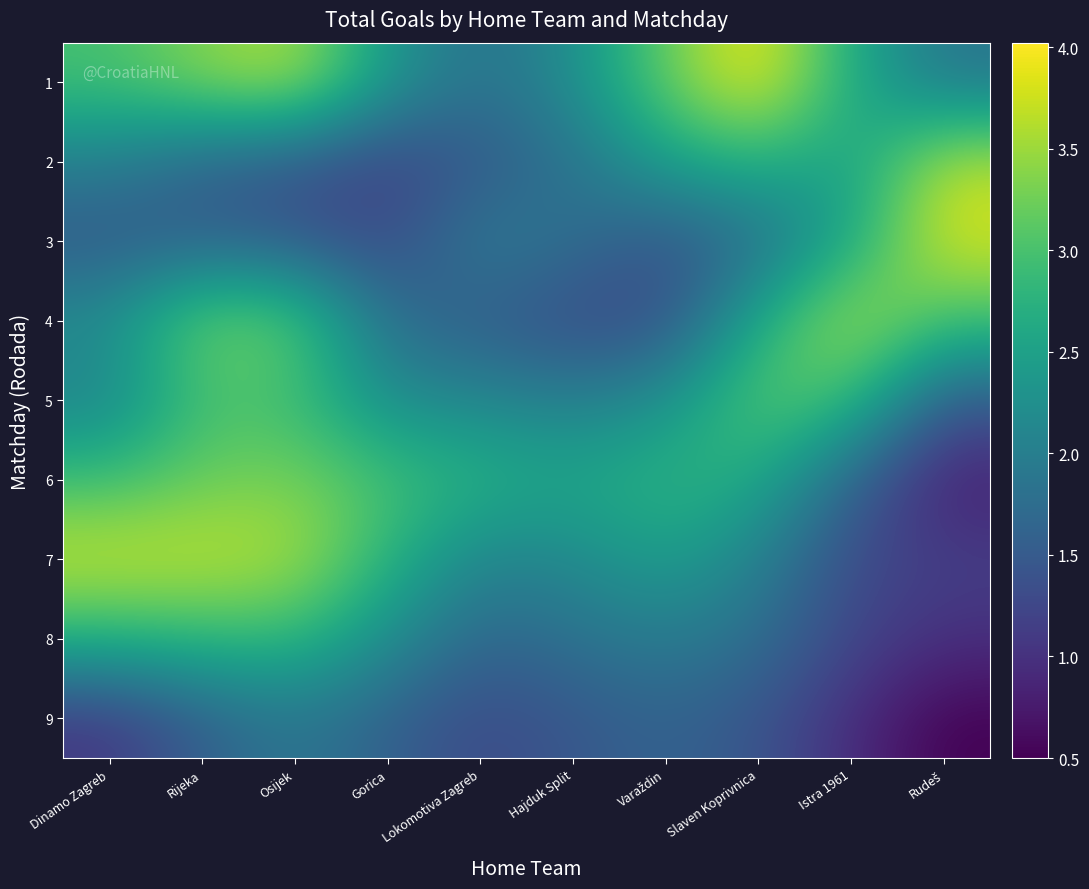

Count the number of categories in the chart.

10